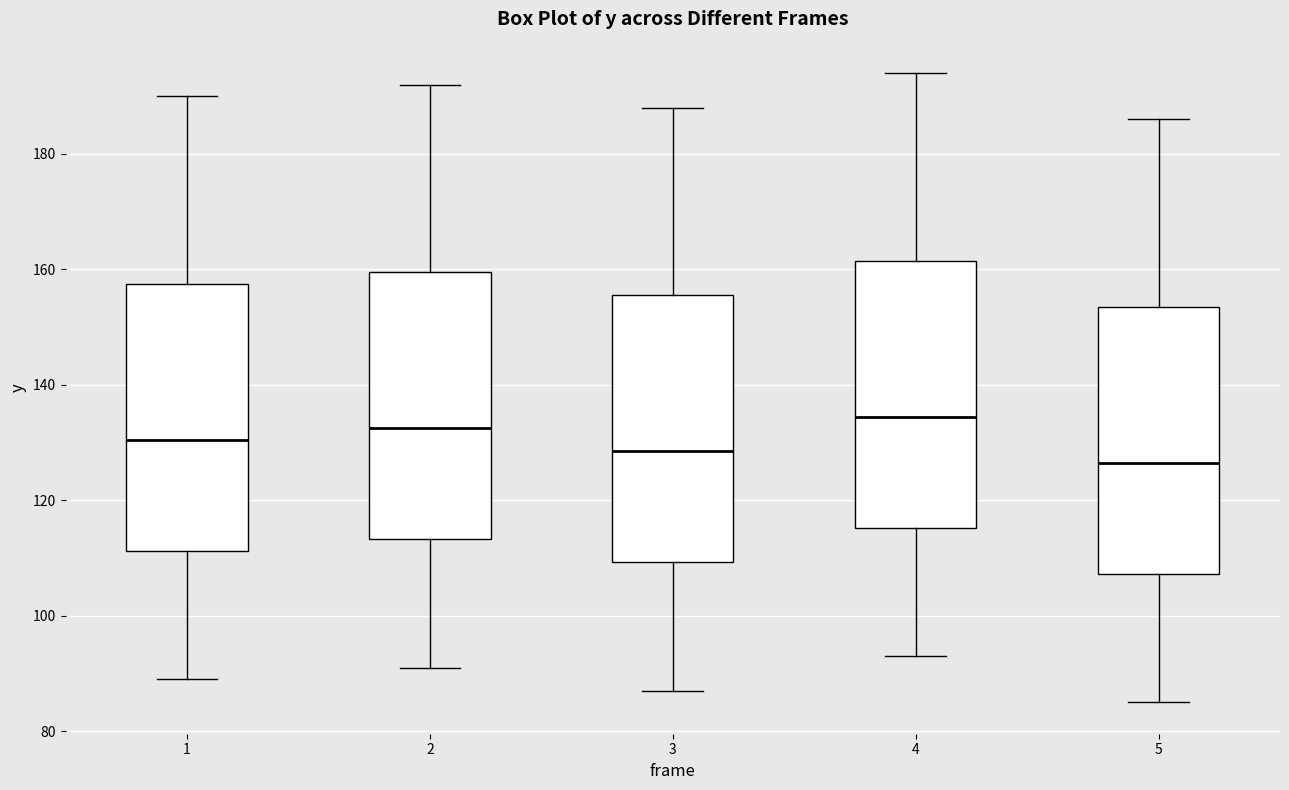

Which box's median line is the lowest?

5